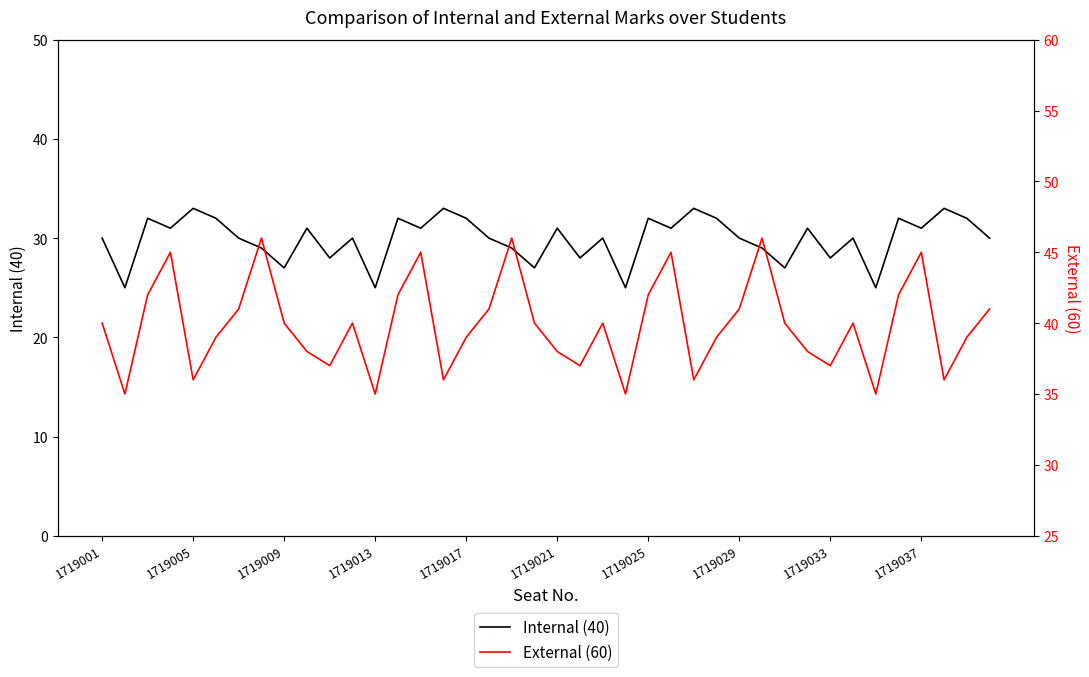

Rank the series by their maximum value, from highest to lowest.

External (60), Internal (40)